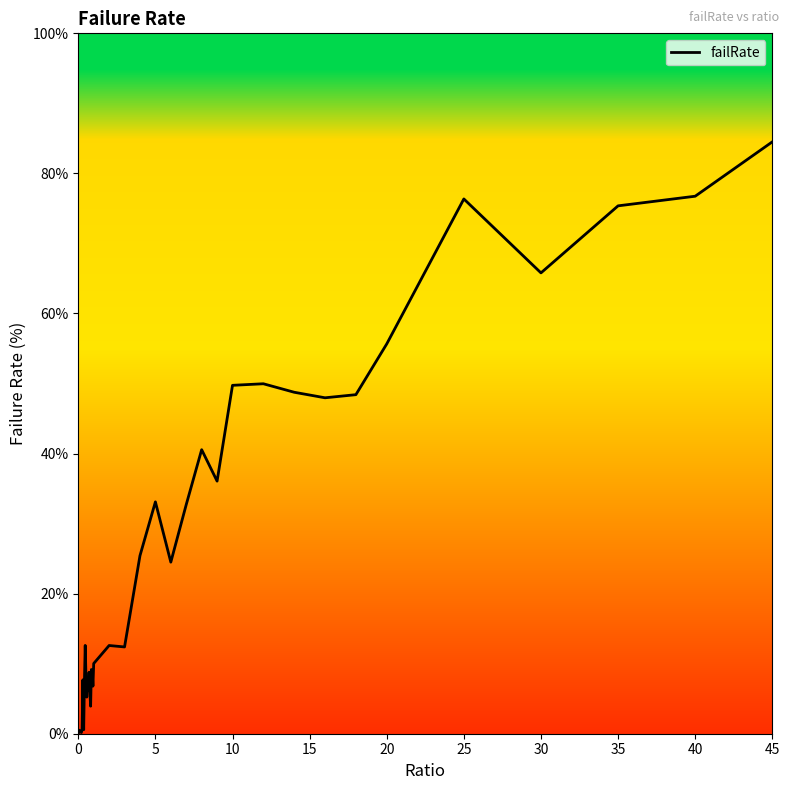

What is the maximum value shown in the chart?

84.5